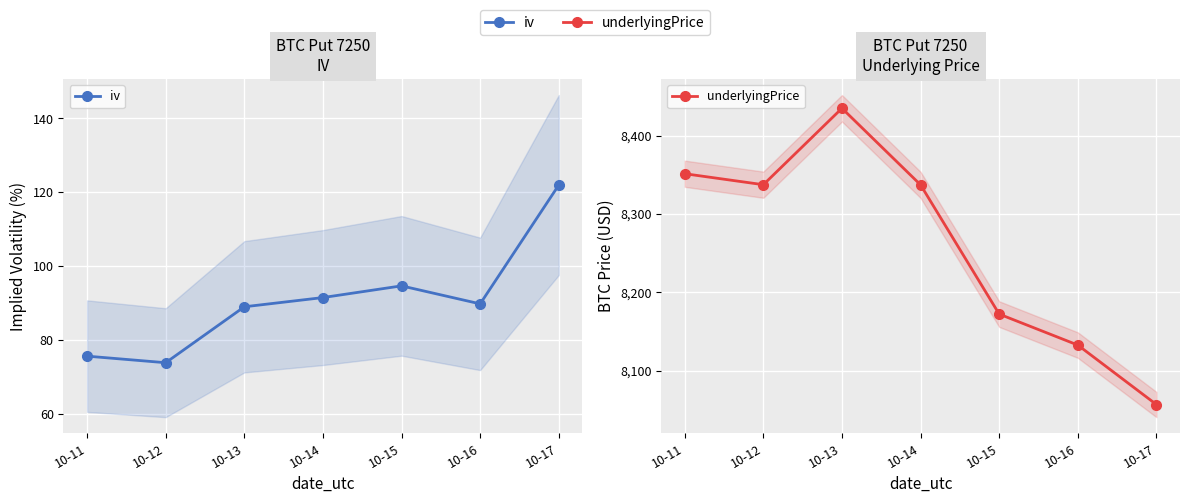

Count the number of categories in the chart.

7